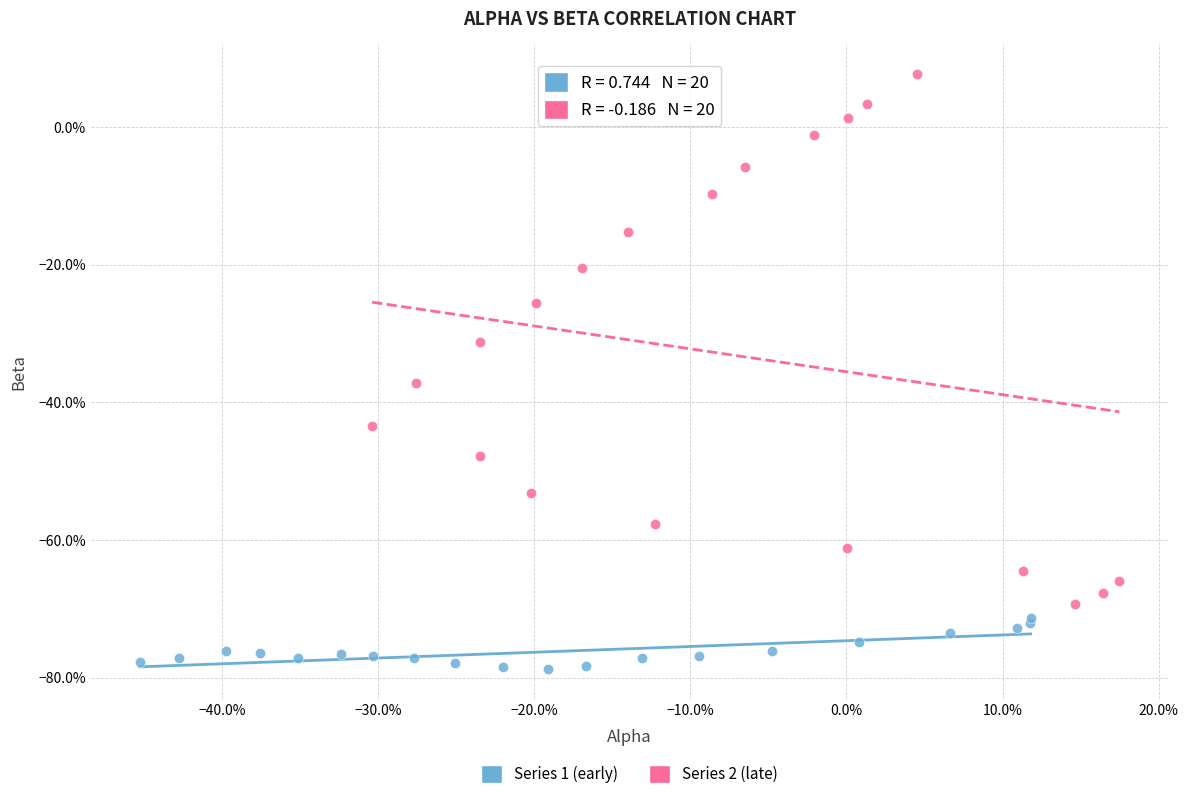

Which series reaches the minimum Y coordinate?

Series 1 (early)